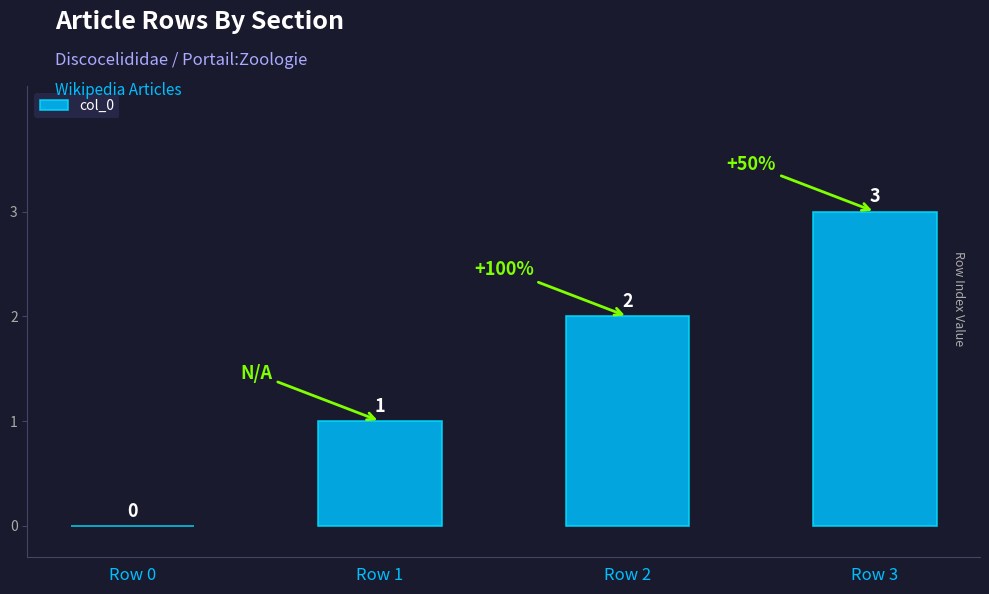

Is it true that the value at Row 1 is 1?

True